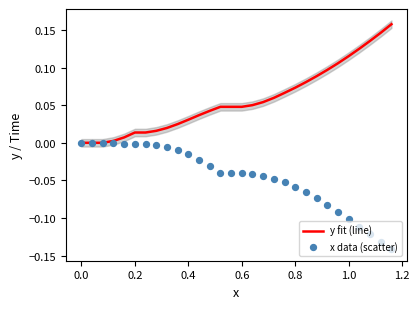

What are all the series names shown in the legend?

y fit (line), x data (scatter)